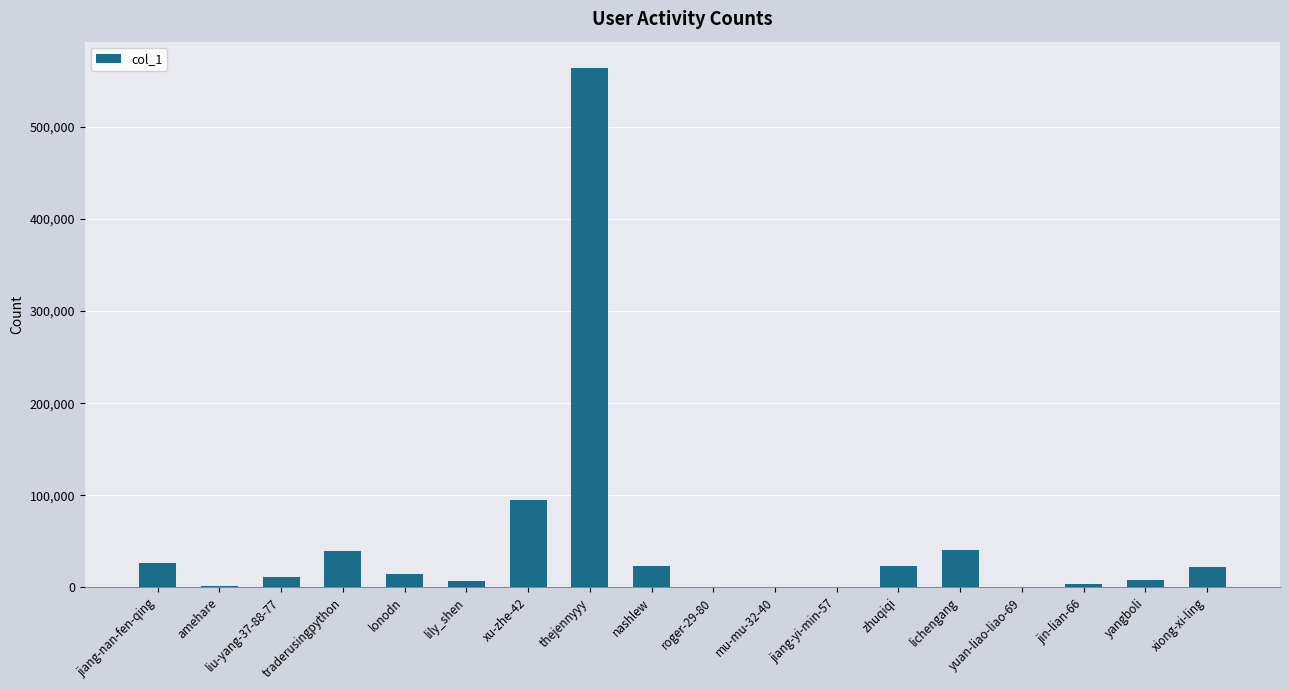

What is the sum of the values at traderusingpython and lichengang?

80974